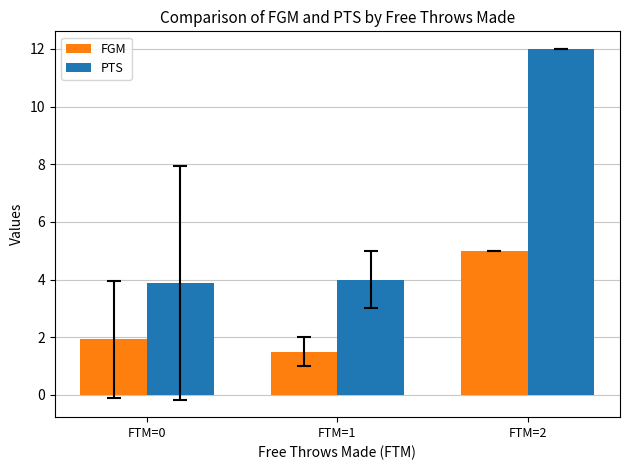

Which series has the largest range (max minus min)?

PTS